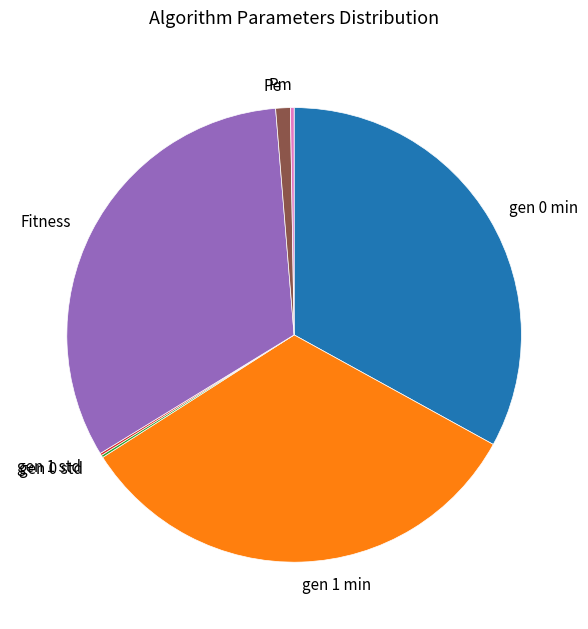

True or false: gen 0 min accounts for 33% of the total.

True